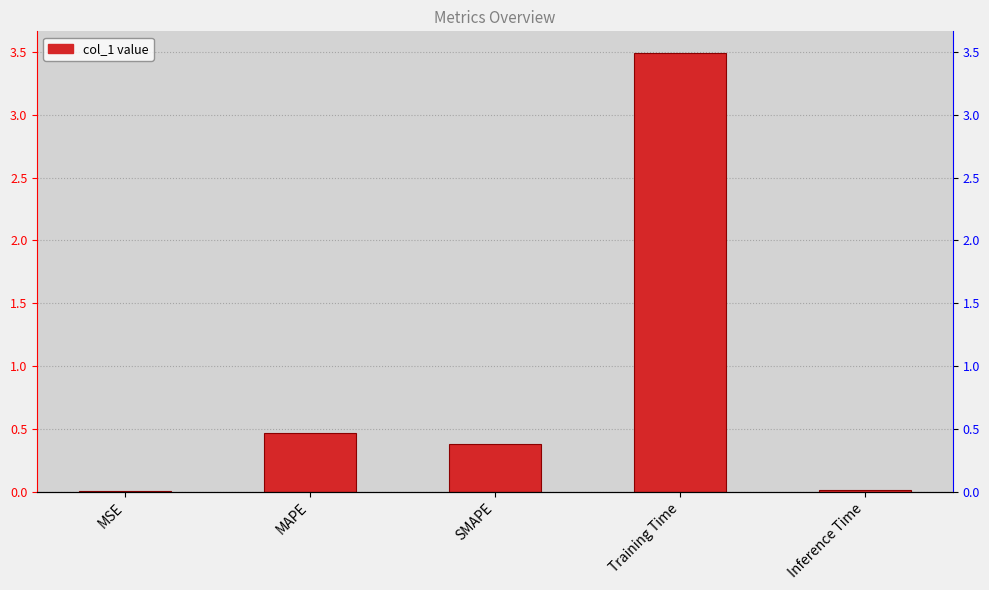

Which category has the highest value across all series?

Training Time